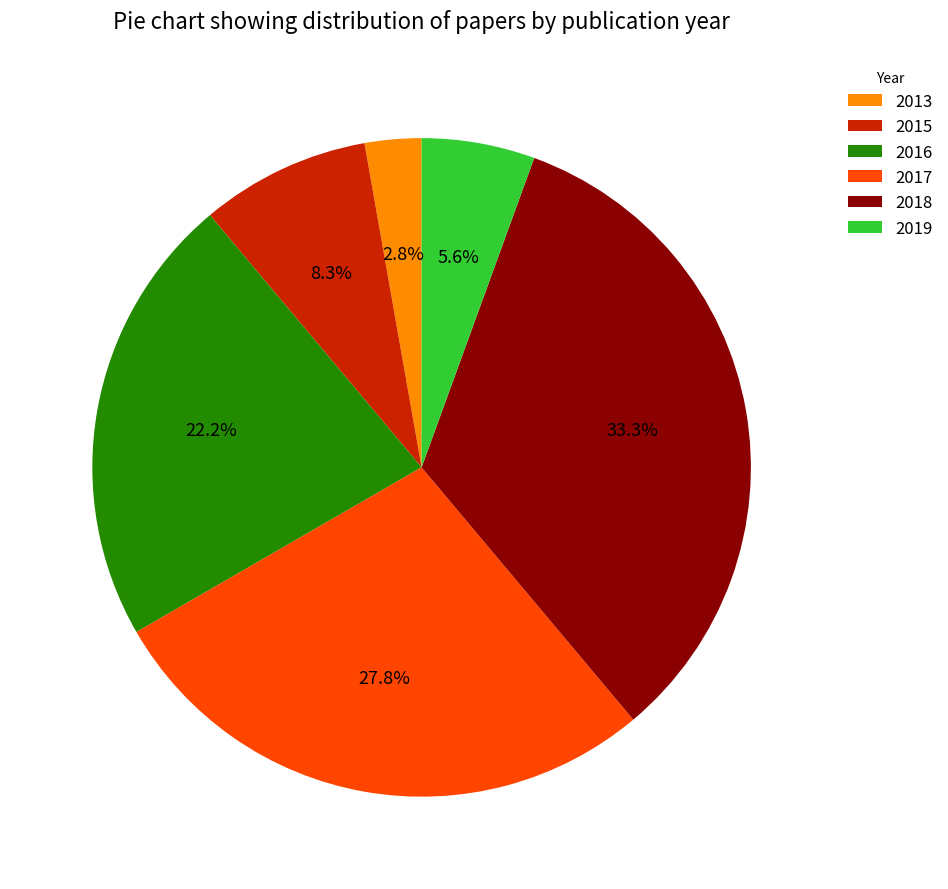

To the nearest percent, what percentage of the pie is 2013?

3%